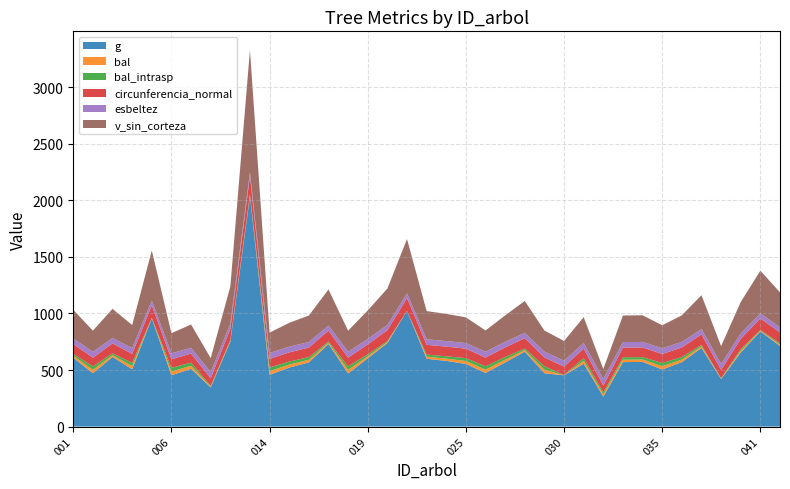

Reading right to left, what are all the values shown in this chart?

g: 420731042=713.1	420731041=841.6	420731040=655.0	420731039=419.5	420731038=695.9	420731036=569.6	420731035=504.6	420731034=572.1	420731033=569.8	420731032=265.1	420731031=556.1	420731030=452.8	420731029=471.7	420731028=662.3	420731027=567.1	420731026=473.9	420731025=553.8	420731024=581.1	420731023=599.3	420731022=1022.9	420731021=738.1	420731019=603.9	420731018=469.6	420731017=730.5	420731016=567.3	420731015=521.7	420731014=457.6	420731013=2035.9	420731012=750.9	420731011=346.4	420731010=511.1	420731006=453.6	420731005=956.5	420731004=506.8	420731003=615.6	420731002=471.8	420731001=608.6
bal: 420731042=12.1	420731041=5.6	420731040=15.0	420731039=4.2	420731038=13.1	420731036=22.6	420731035=28.8	420731034=21.0	420731033=21.8	420731032=19.3	420731031=25.0	420731030=1.4	420731029=30.8	420731028=14.0	420731027=24.2	420731026=29.5	420731025=25.8	420731024=20.2	420731023=18.5	420731022=0.0	420731021=8.9	420731019=17.6	420731018=31.5	420731017=11.0	420731016=23.4	420731015=26.6	420731014=32.2	420731013=10.0	420731012=7.9	420731011=6.8	420731010=27.3	420731006=32.8	420731005=2.9	420731004=28.1	420731003=15.9	420731002=30.2	420731001=16.8
bal_intrasp: 420731042=12.1	420731041=5.6	420731040=15.0	420731039=4.2	420731038=13.1	420731036=22.6	420731035=28.8	420731034=21.0	420731033=21.8	420731032=19.3	420731031=25.0	420731030=1.4	420731029=30.8	420731028=14.0	420731027=24.2	420731026=29.5	420731025=25.8	420731024=20.2	420731023=18.5	420731022=0.0	420731021=8.9	420731019=17.6	420731018=31.5	420731017=11.0	420731016=23.4	420731015=26.6	420731014=32.2	420731013=10.0	420731012=7.9	420731011=6.8	420731010=27.3	420731006=32.8	420731005=2.9	420731004=28.1	420731003=15.9	420731002=30.2	420731001=16.8
circunferencia_normal: 420731042=94.7	420731041=102.8	420731040=90.7	420731039=72.6	420731038=93.5	420731036=84.6	420731035=79.6	420731034=84.8	420731033=84.6	420731032=57.7	420731031=83.6	420731030=75.4	420731029=77.0	420731028=91.2	420731027=84.4	420731026=77.2	420731025=83.4	420731024=85.5	420731023=86.8	420731022=113.4	420731021=96.3	420731019=87.1	420731018=76.8	420731017=95.8	420731016=84.4	420731015=81.0	420731014=75.8	420731013=159.9	420731012=97.1	420731011=66.0	420731010=80.1	420731006=75.5	420731005=109.6	420731004=79.8	420731003=88.0	420731002=77.0	420731001=87.5
esbeltez: 420731042=46.5	420731041=44.4	420731040=47.5	420731039=52.7	420731038=46.8	420731036=49.5	420731035=51.2	420731034=49.4	420731033=49.5	420731032=59.0	420731031=49.9	420731030=51.7	420731029=52.2	420731028=47.4	420731027=49.6	420731026=52.1	420731025=49.9	420731024=49.2	420731023=48.8	420731022=42.1	420731021=46.0	420731019=48.6	420731018=52.3	420731017=46.1	420731016=49.5	420731015=50.7	420731014=52.7	420731013=33.7	420731012=45.8	420731011=55.0	420731010=51.0	420731006=52.9	420731005=42.8	420731004=51.2	420731003=48.4	420731002=52.2	420731001=48.5
v_sin_corteza: 420731042=308.6	420731041=378.1	420731040=278.2	420731039=158.0	420731038=299.6	420731036=234.7	420731035=202.7	420731034=235.8	420731033=234.7	420731032=88.8	420731031=228.1	420731030=174.0	420731029=186.8	420731028=281.9	420731027=233.6	420731026=187.7	420731025=227.0	420731024=240.4	420731023=249.5	420731022=480.1	420731021=322.0	420731019=251.8	420731018=185.8	420731017=317.9	420731016=233.6	420731015=211.0	420731014=180.0	420731013=1079.1	420731012=328.8	420731011=123.8	420731010=205.8	420731006=178.1	420731005=442.2	420731004=203.7	420731003=257.7	420731002=186.7	420731001=254.2